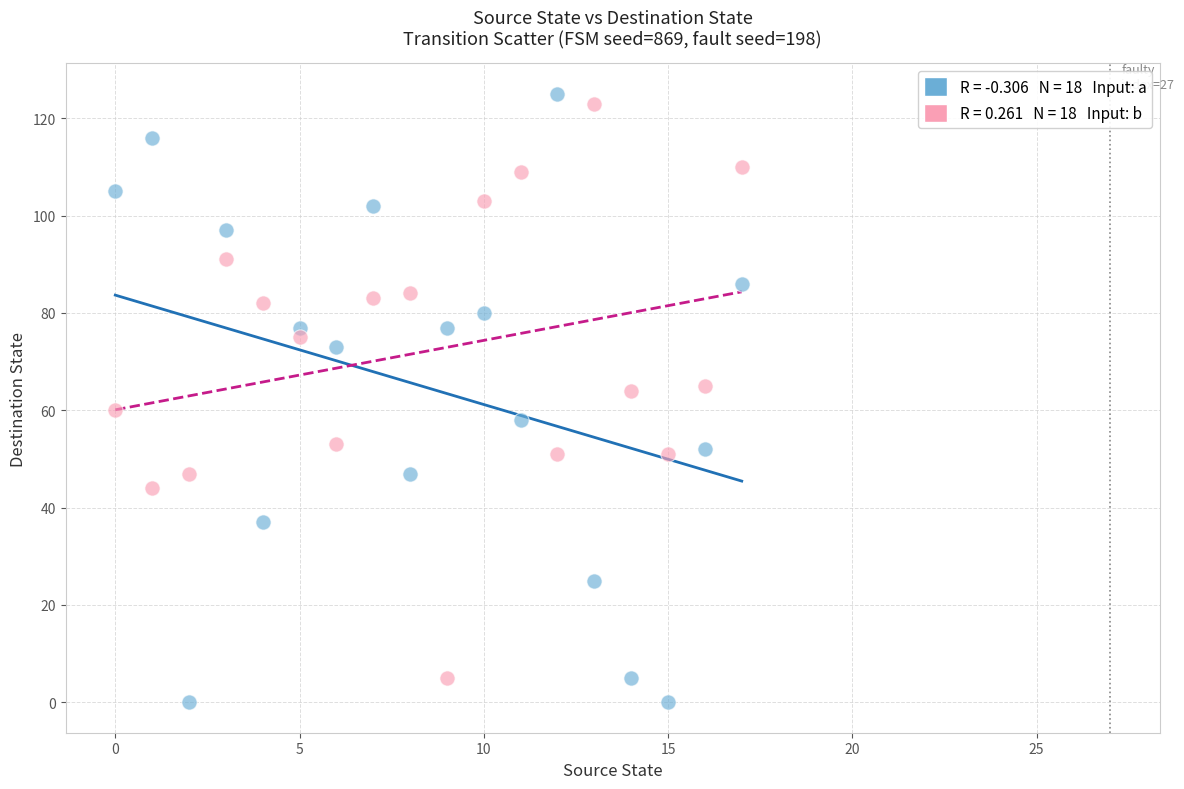

Across all data points, what is the range of Y values (max minus min)?

125